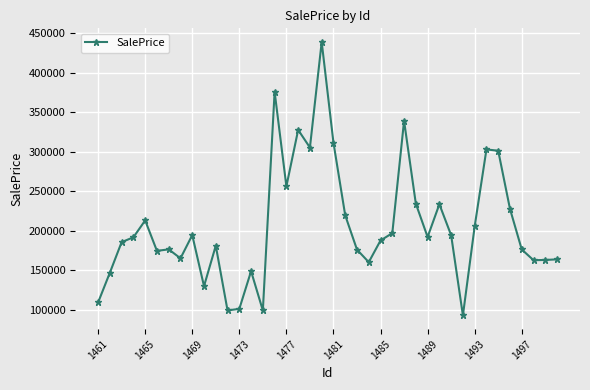

True or false: the data has more than 1 interior local peaks.

True